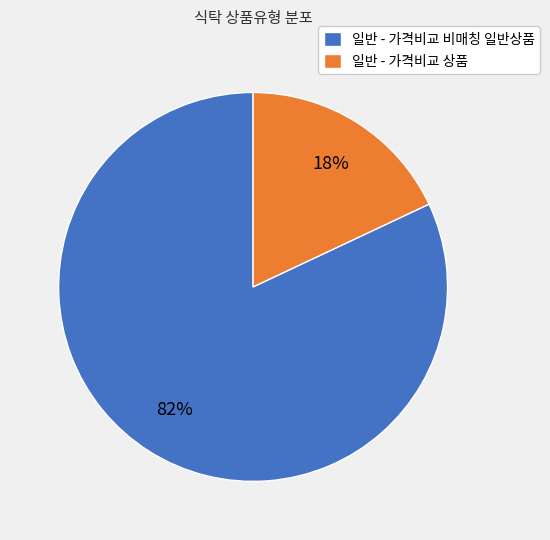

Count the number of slices in the pie.

2